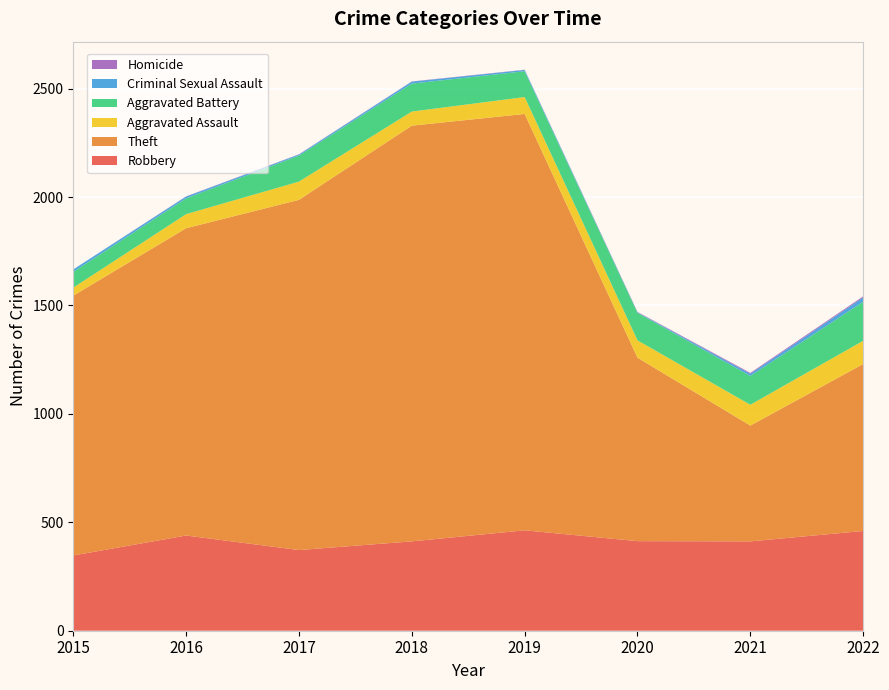

Reading left to right, what are all the values shown in this chart?

Robbery: 347	439	372	412	463	413	412	460
Theft: 1198	1417	1615	1917	1920	846	534	770
Aggravated Assault: 37	65	84	65	78	80	96	107
Aggravated Battery: 73	73	120	129	119	127	133	180
Criminal Sexual Assault: 11	8	5	9	6	2	10	20
Homicide: 0	1	1	1	1	2	4	5